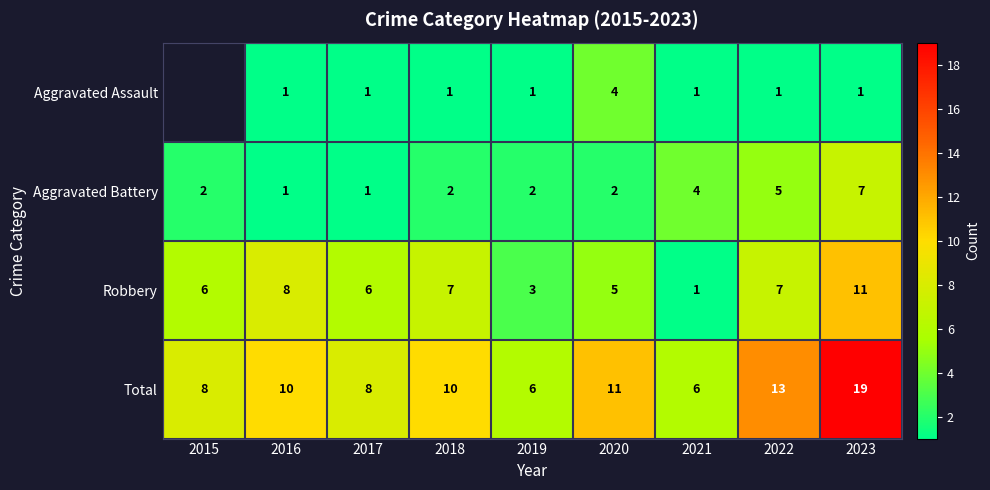

Which category has the highest value in the Total series?

2023